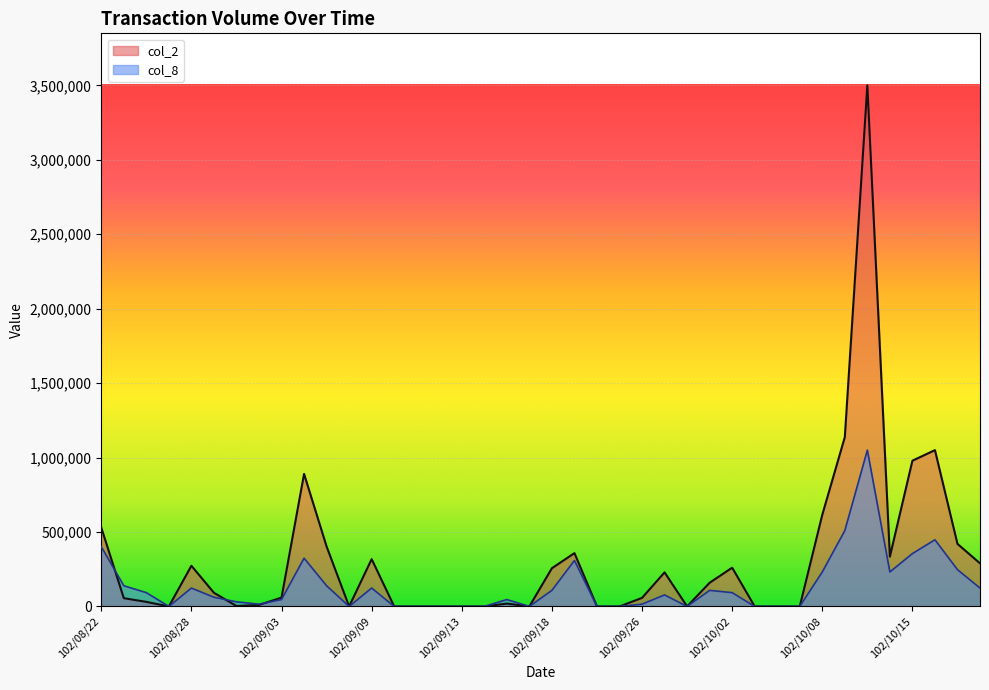

What is the total value across all series at 102/09/18?

364623.8